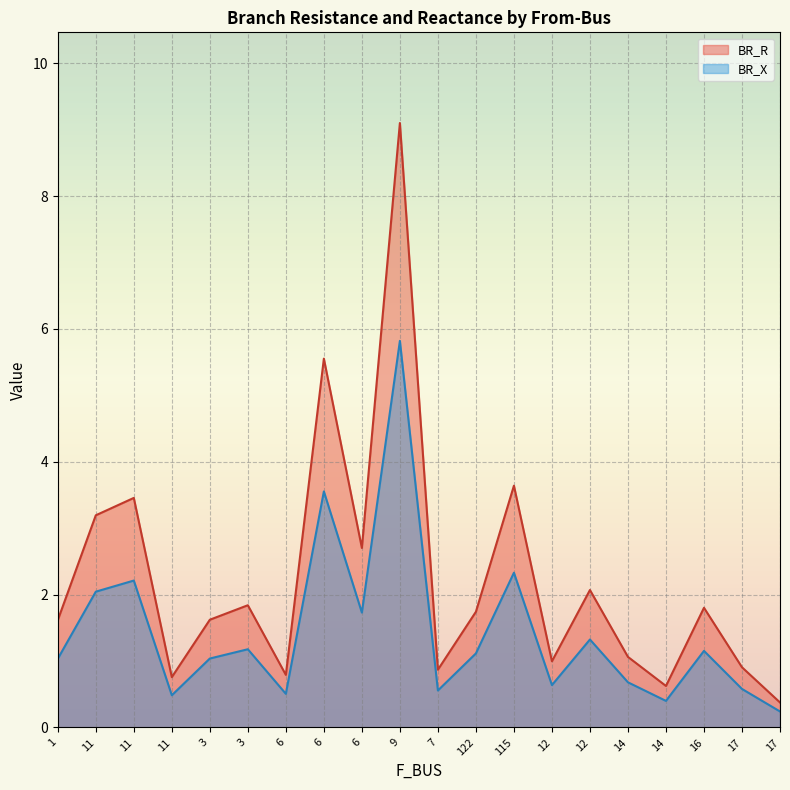

Reading left to right, list all the values displayed in this chart.

BR_R: 1.6	3.2	3.5	0.8	1.6	1.8	0.8	5.6	2.7	9.1	0.9	1.7	3.6	1.0	2.1	1.1	0.6	1.8	0.9	0.4
BR_X: 1.0	2.0	2.2	0.5	1.0	1.2	0.5	3.6	1.7	5.8	0.6	1.1	2.3	0.6	1.3	0.7	0.4	1.2	0.6	0.2